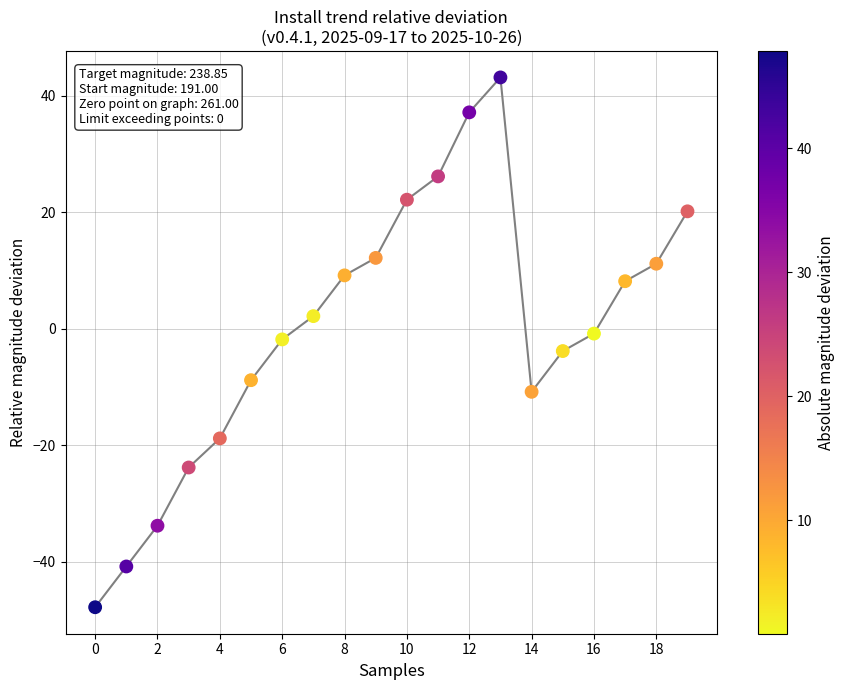

What is the difference between the maximum and minimum values?

91.0